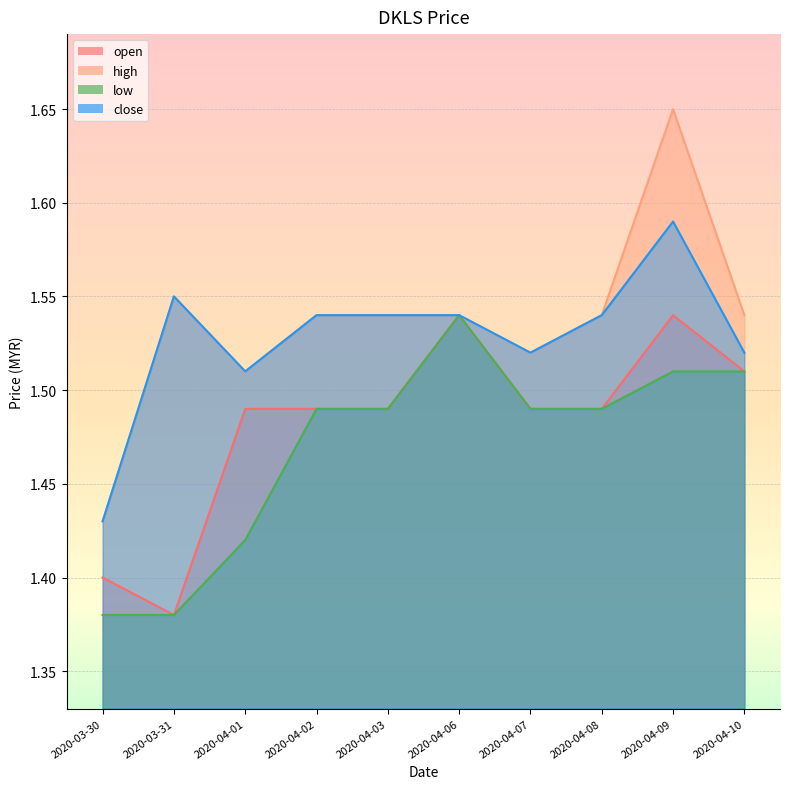

What is the total value across all series at 2020-04-10?

6.1